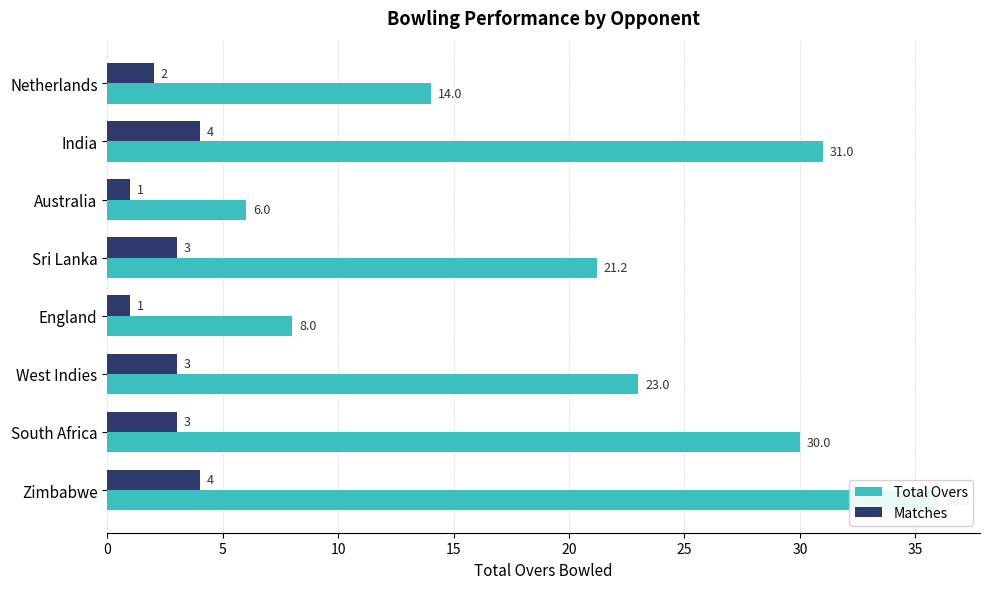

Count the number of data series in this chart.

2